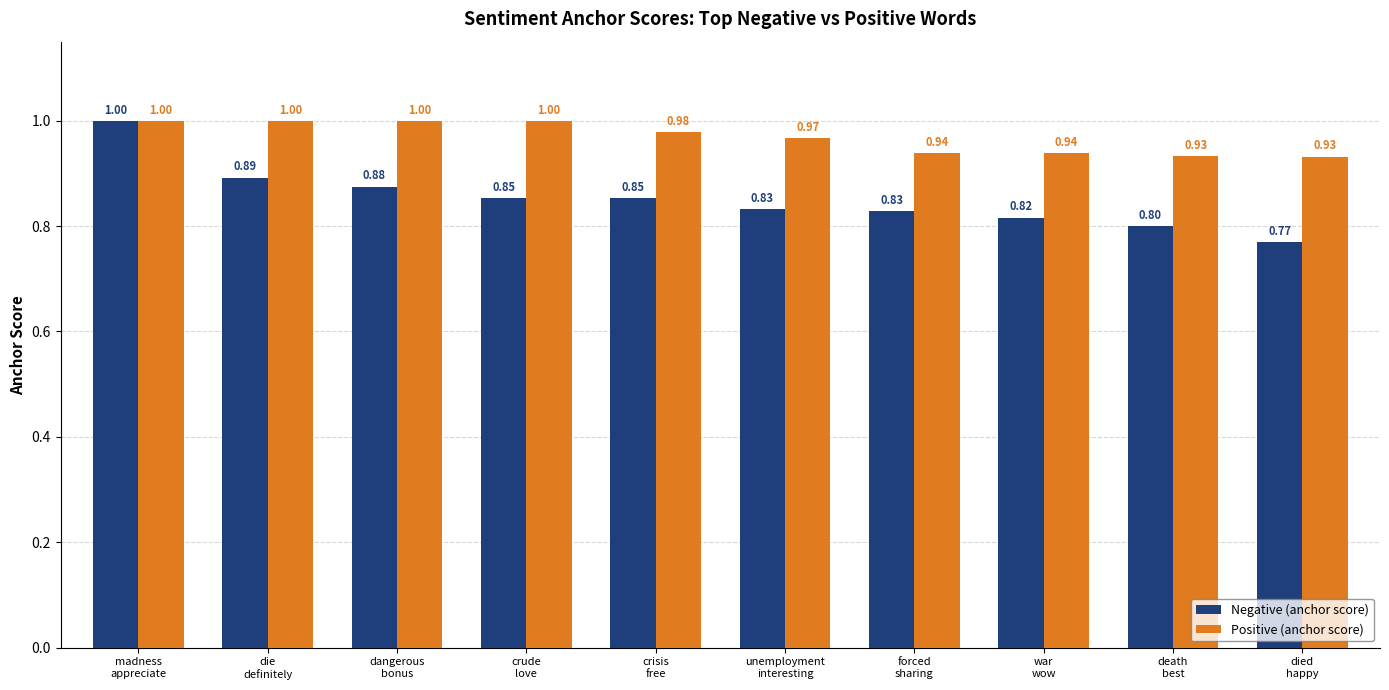

What is the difference between the second highest and second lowest values in the Positive (anchor score) series?

0.1